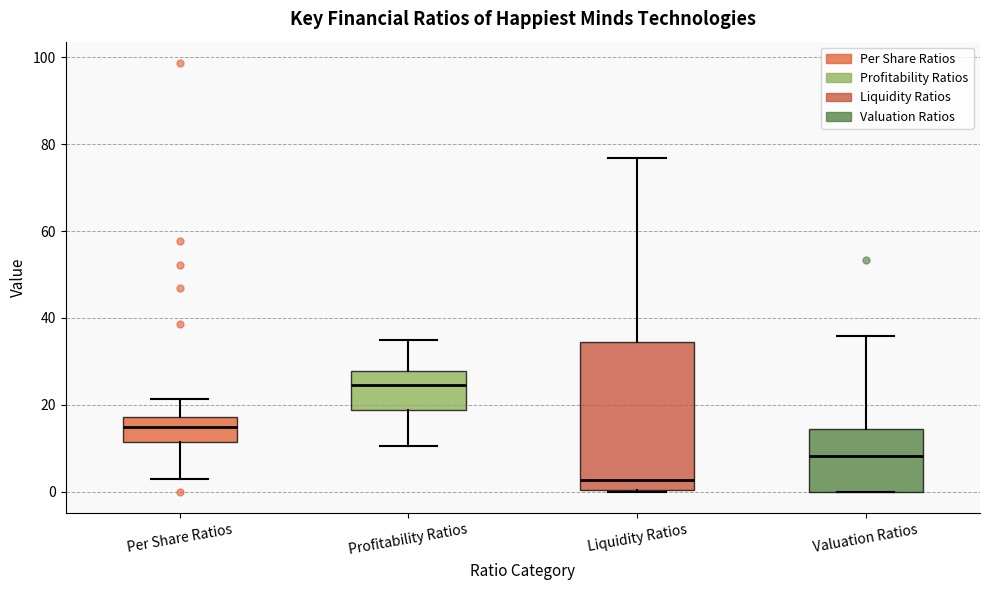

Where does the upper whisker of the box for Profitability Ratios end on the y-axis? The values are not printed on the chart, so give them approximately, as read against the axis.

34